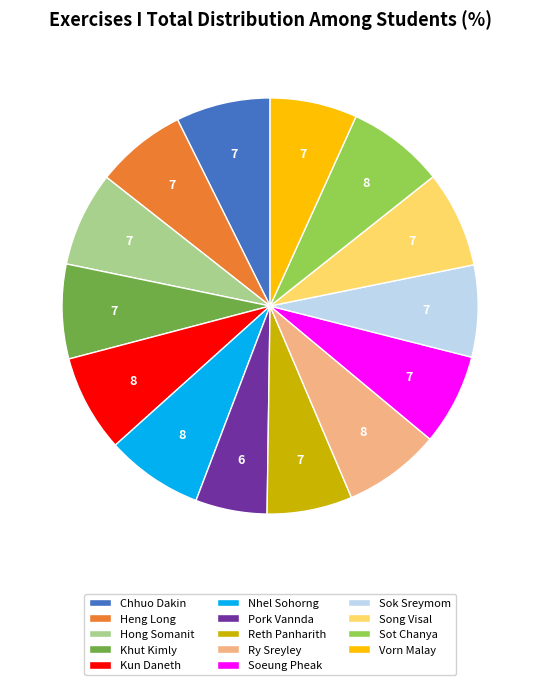

Which slice is the smallest?

Pork Vannda